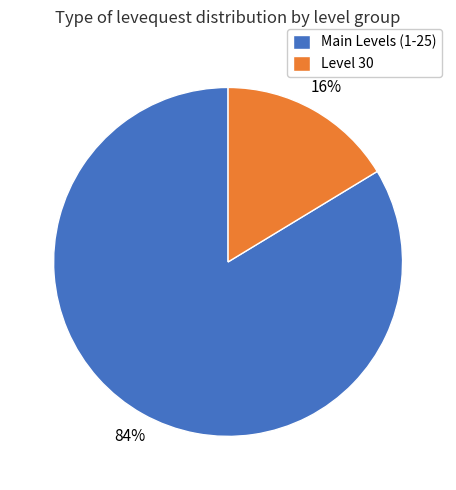

Between Main Levels (1-25) and Level 30, which is larger?

Main Levels (1-25)